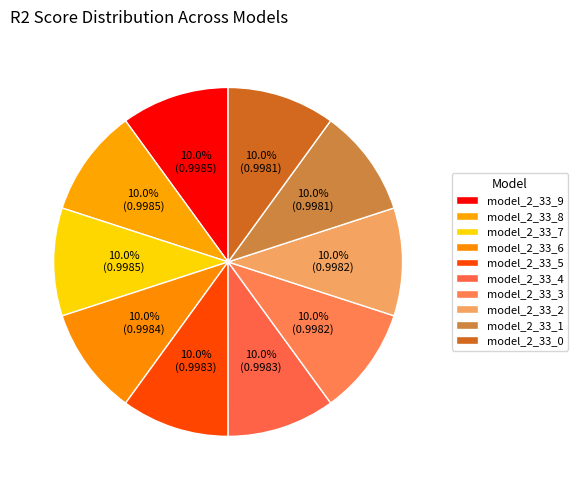

Is it true that model_2_33_6 is 10% of the pie?

True